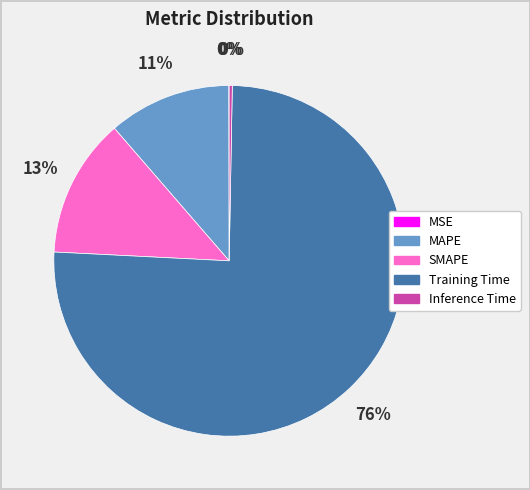

True or false: MAPE accounts for 26% of the total.

False